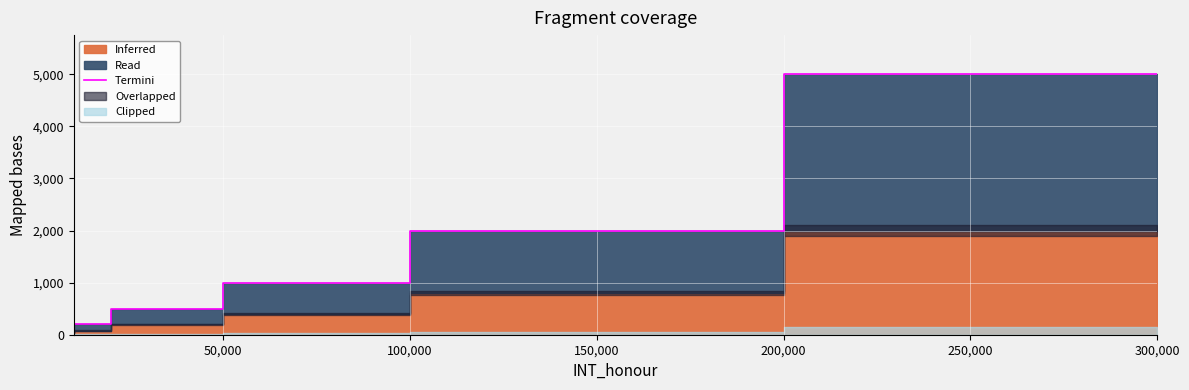

Does the chart display data point markers on the line(s)?

No